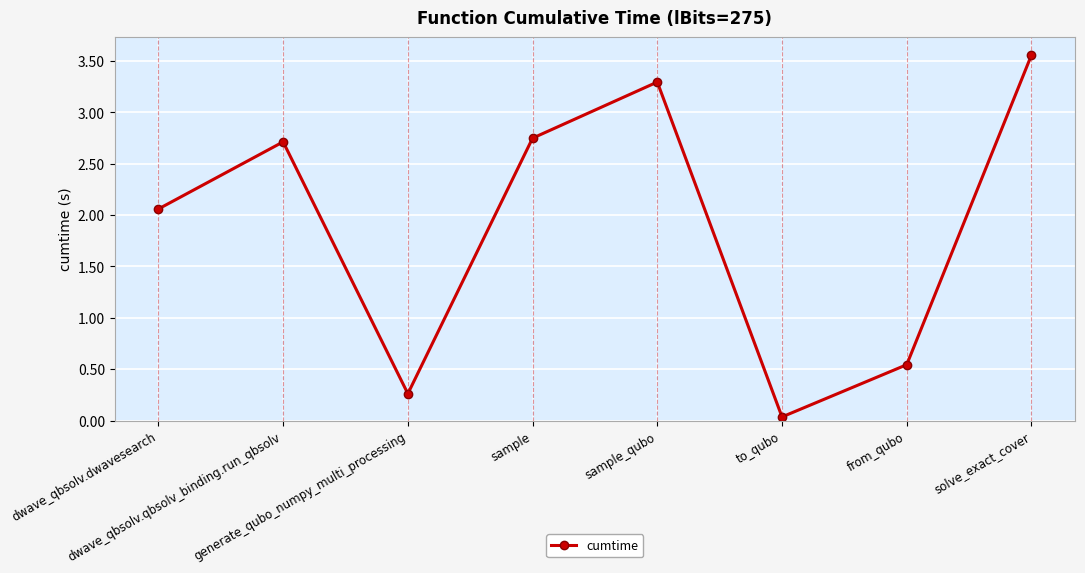

How many points are higher than both their immediate neighbors (excluding endpoints)?

2